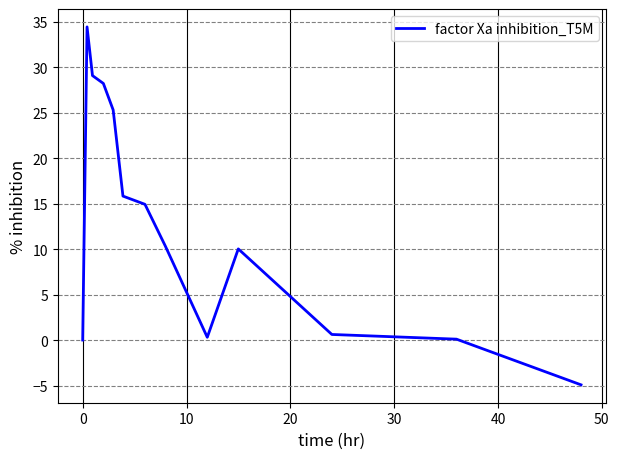

What is the difference between the maximum and minimum values?

39.4